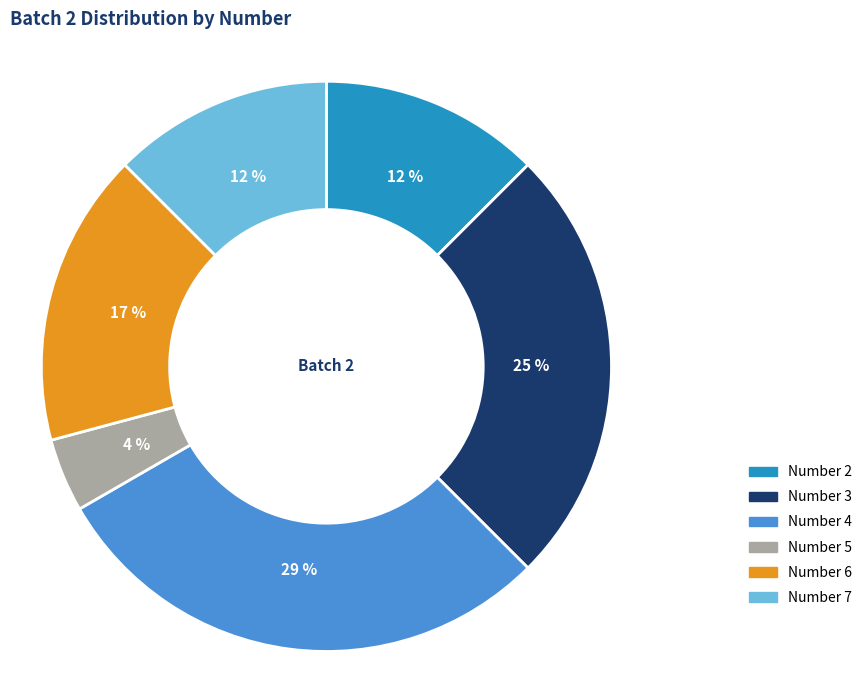

Is there any slice that represents more than half of the pie?

No